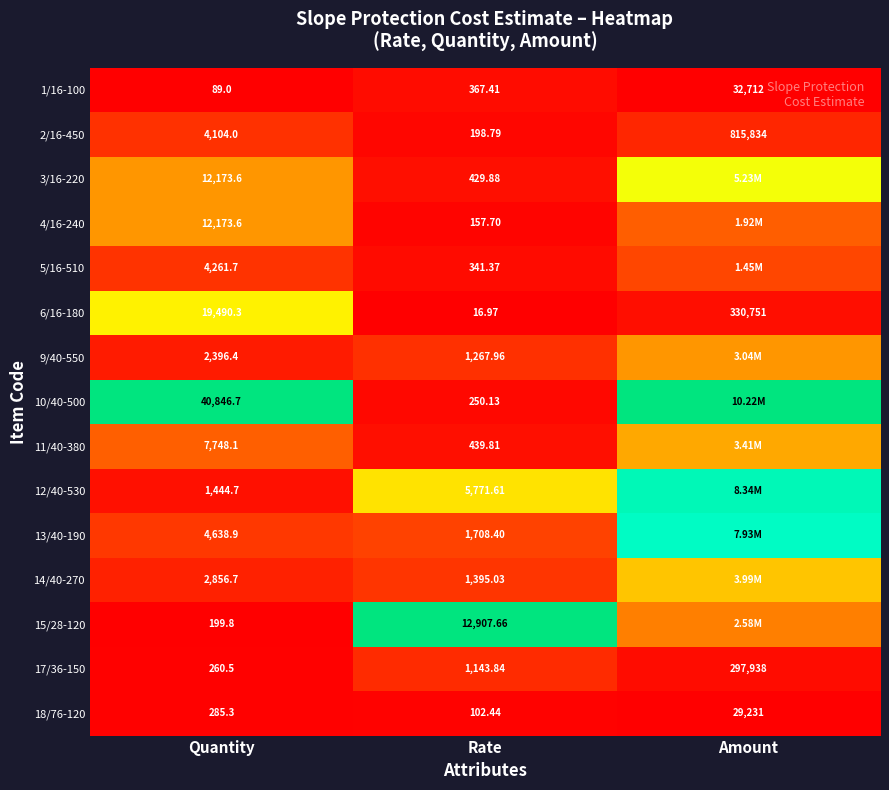

How many data points in 17/36-150 are above 1143?

2